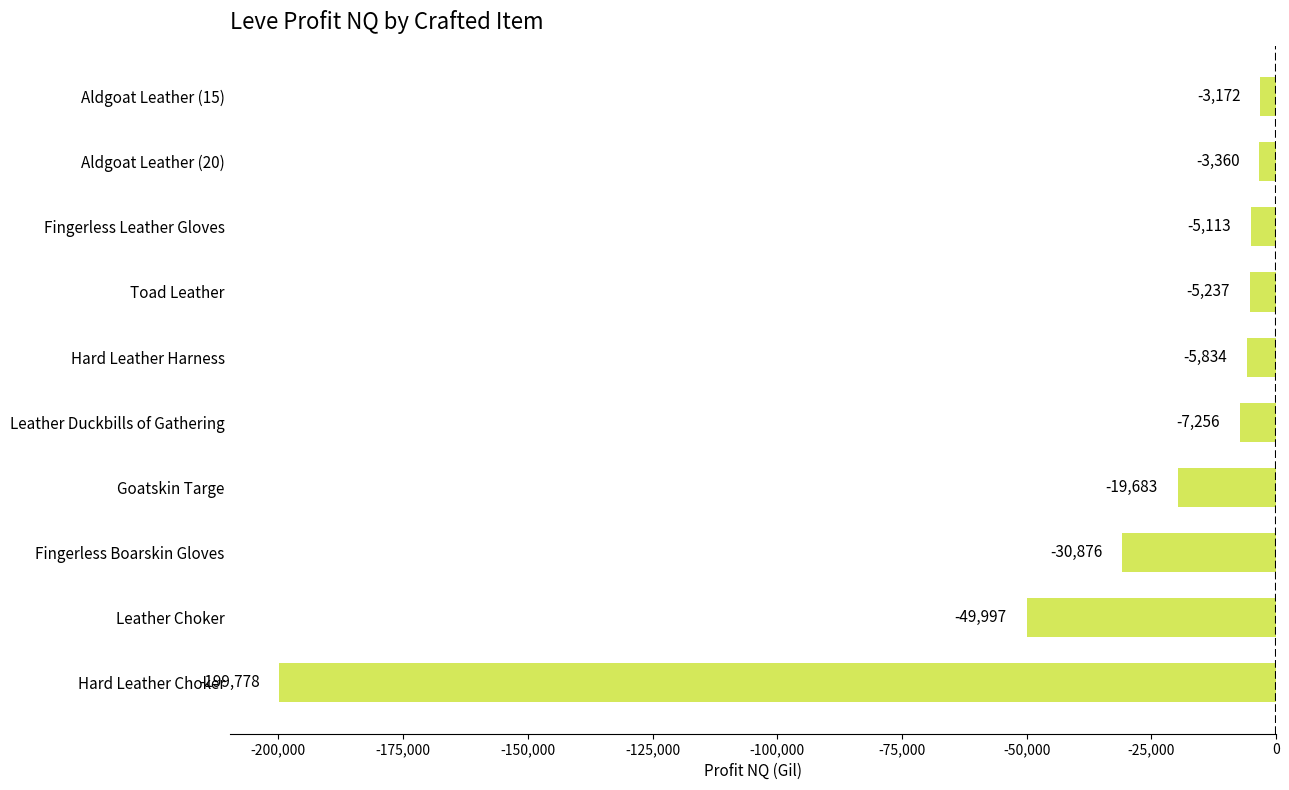

List the labels in order of value, largest first.

Aldgoat Leather (15), Aldgoat Leather (20), Fingerless Leather Gloves, Toad Leather, Hard Leather Harness, Leather Duckbills of Gathering, Goatskin Targe, Fingerless Boarskin Gloves, Leather Choker, Hard Leather Choker